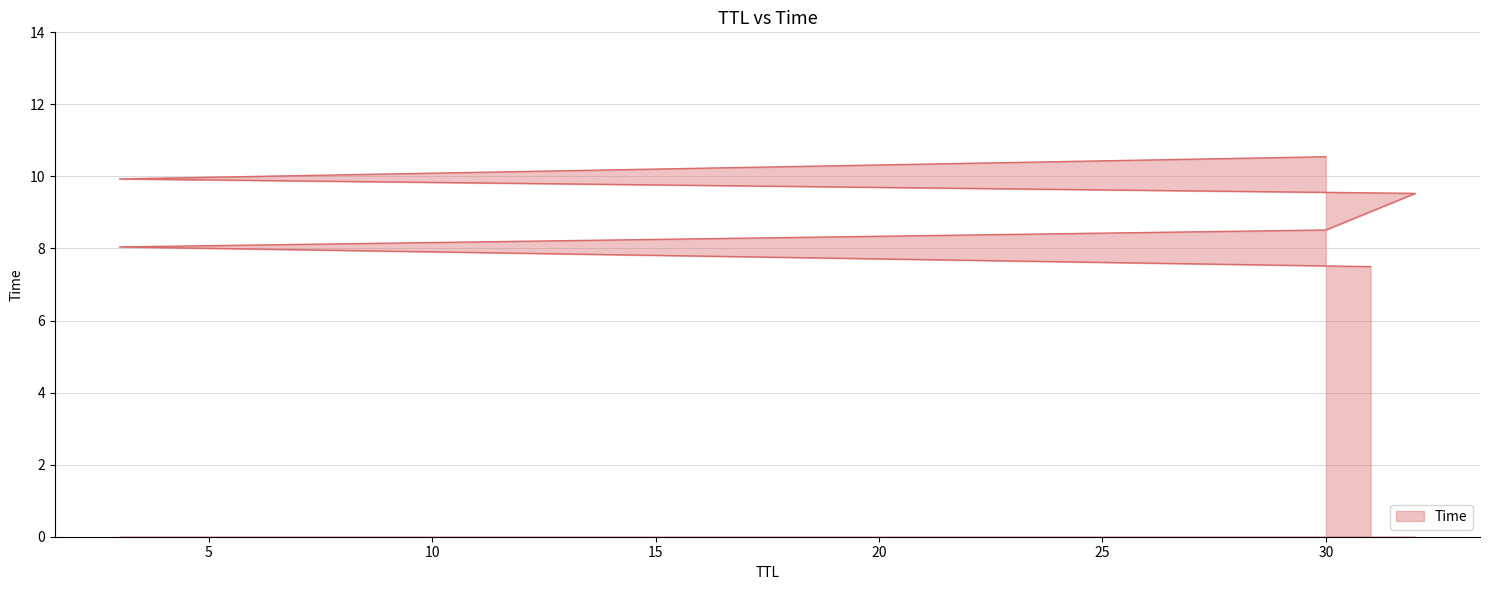

List the labels in order of value, largest first.

30, 3, 32, 30, 3, 31